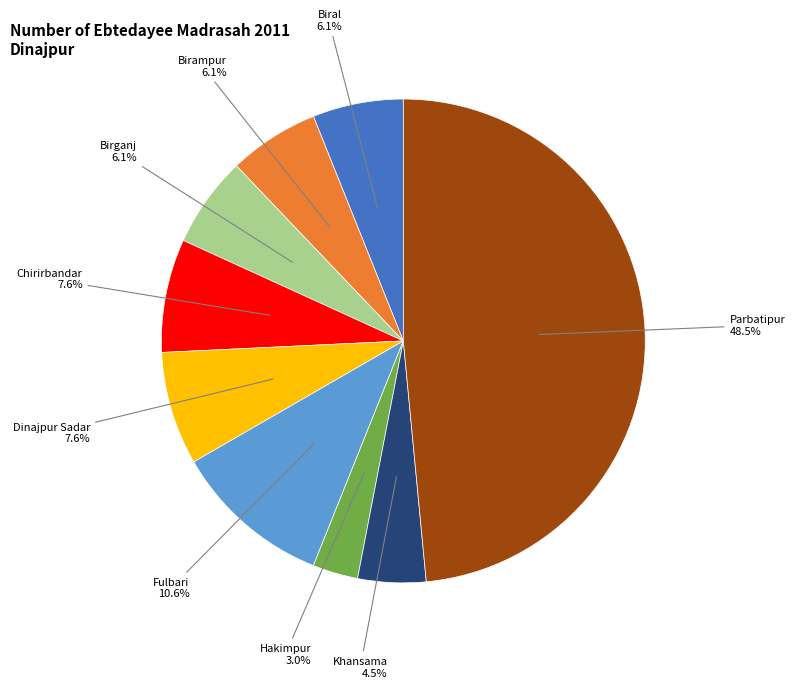

Is there any slice that represents more than half of the pie?

No